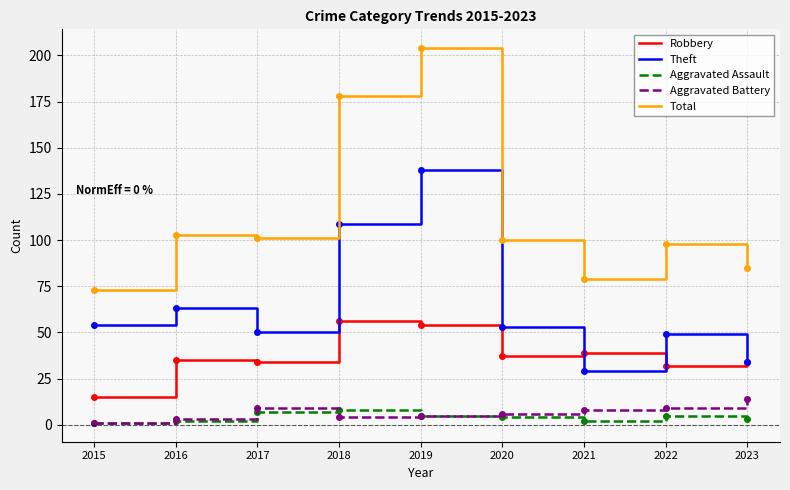

What is the total value across all series at 2022?

193